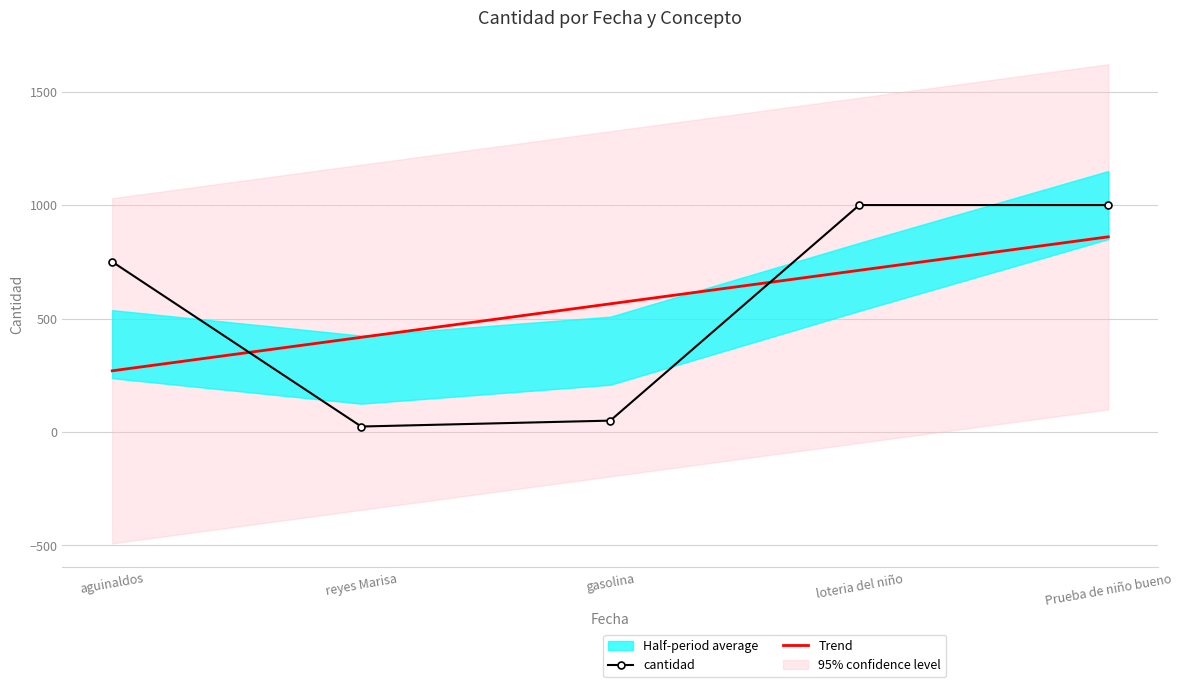

Where is Trend nearest to the value 564?

gasolina